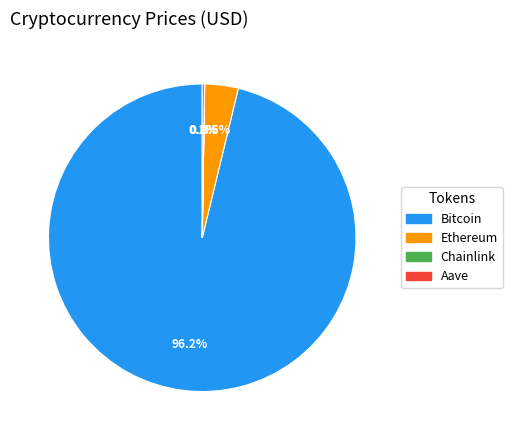

Does Bitcoin account for over 50% of the chart?

Yes